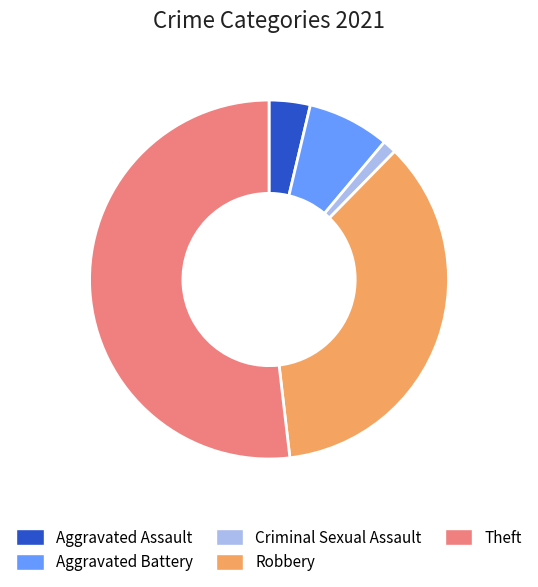

Between Criminal Sexual Assault and Robbery, which is larger?

Robbery